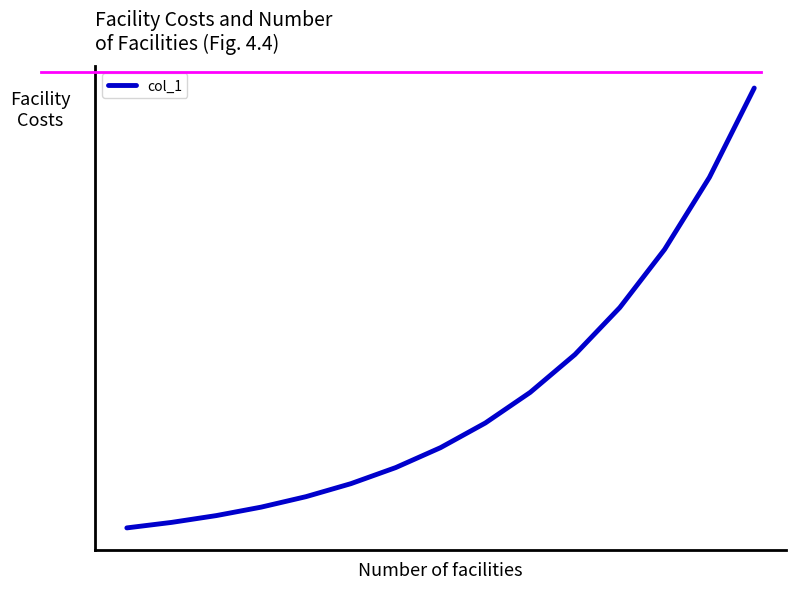

Does the chart have visible grid lines?

No